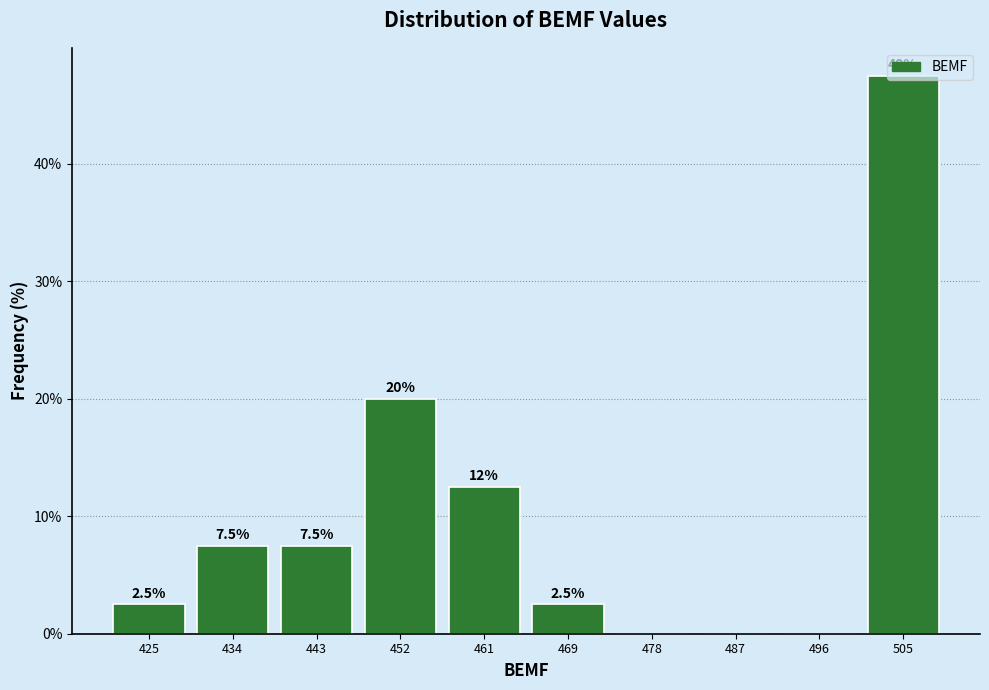

Which range on the x-axis has the tallest bar?

501.1 to 510.0